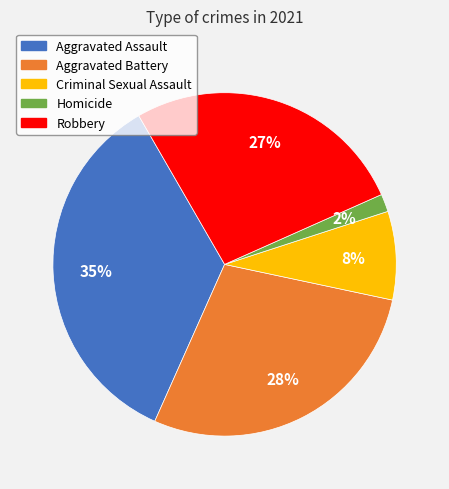

The Criminal Sexual Assault slice represents 8% of the pie. True or false?

True